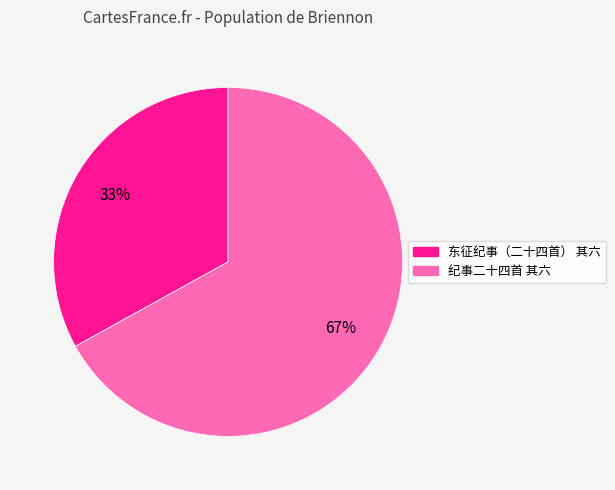

Which category has the smallest portion of the pie?

东征纪事（二十四首） 其六